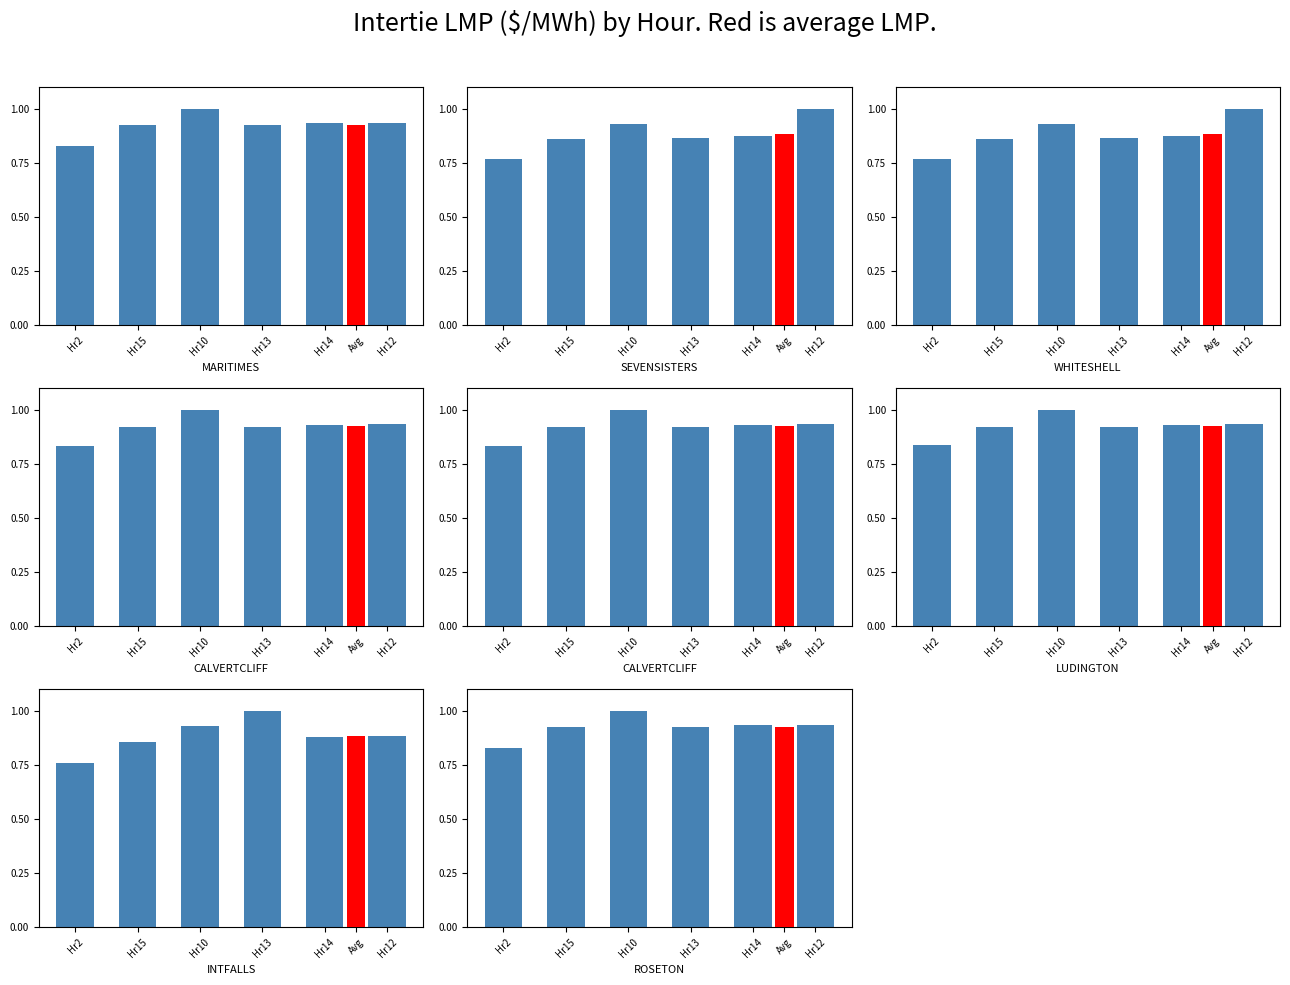

What is the sum of the values at Hr12 and Hr10?

1.9